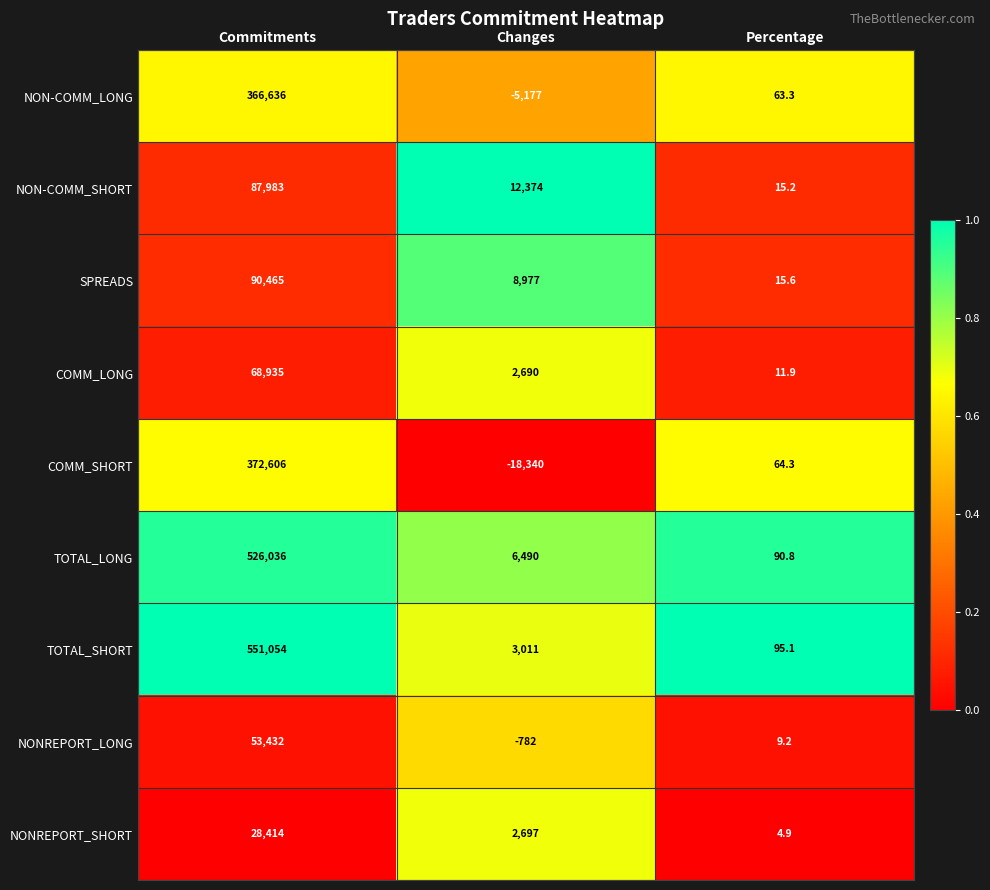

Which series has the largest range (max minus min)?

TOTAL_SHORT